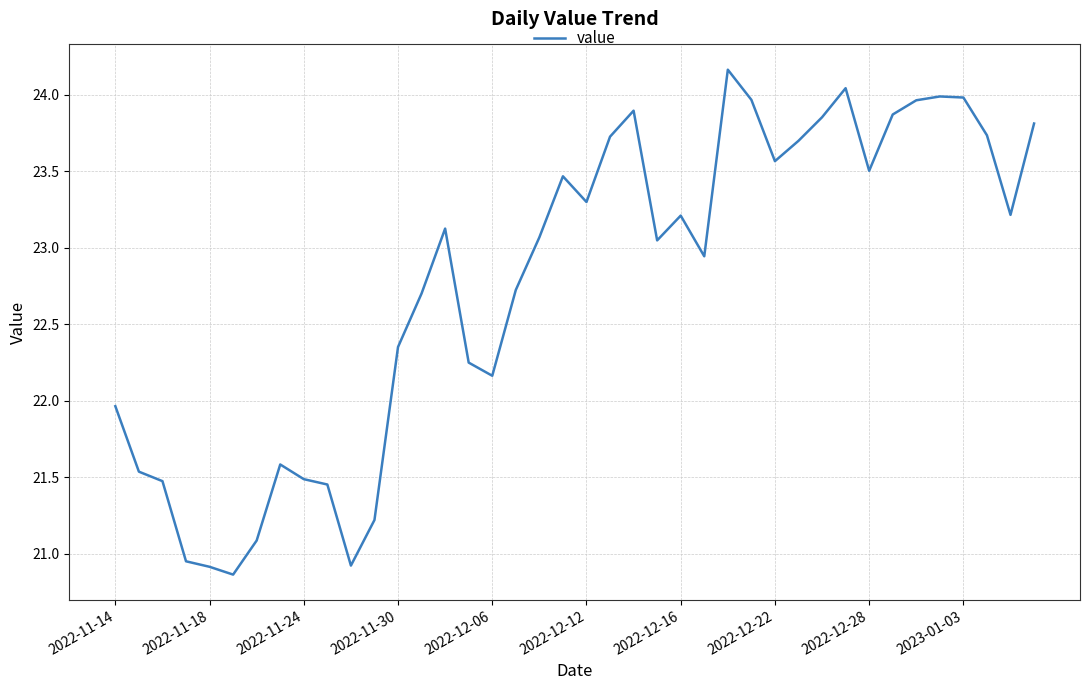

Count the number of data series in this chart.

1